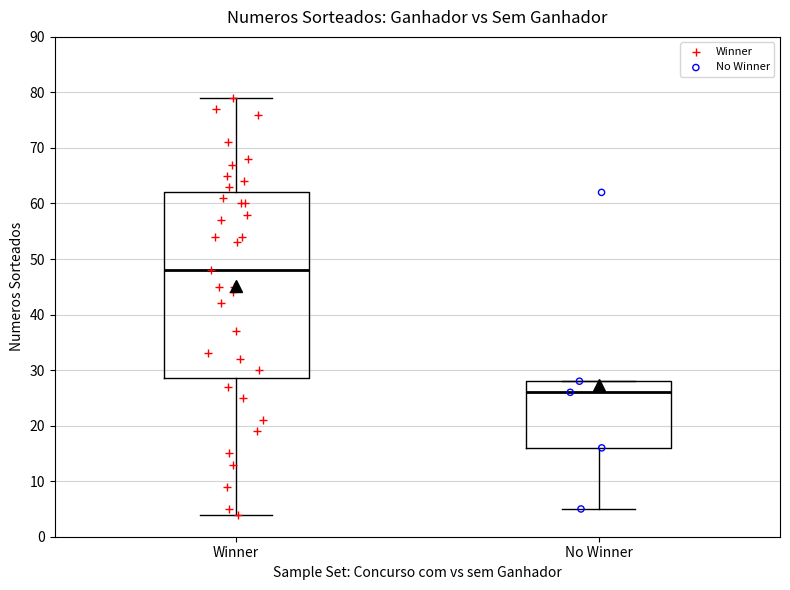

Where is the upper edge of the box for No Winner on the y-axis? The values are not printed on the chart, so give them approximately, as read against the axis.

28